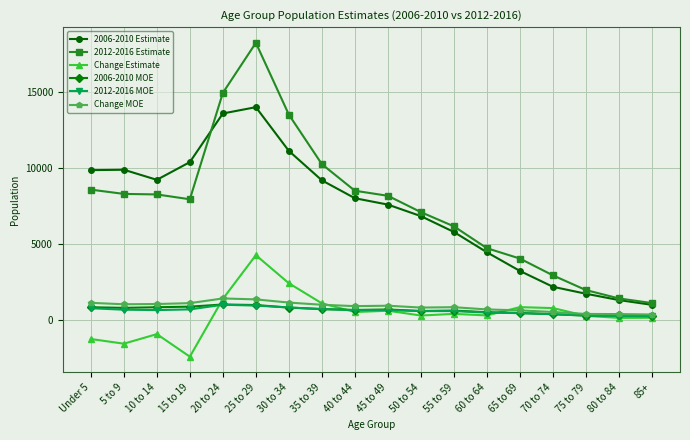

What is the difference between the 2006-2010 Estimate values at 75 to 79 and 20 to 24?

11883